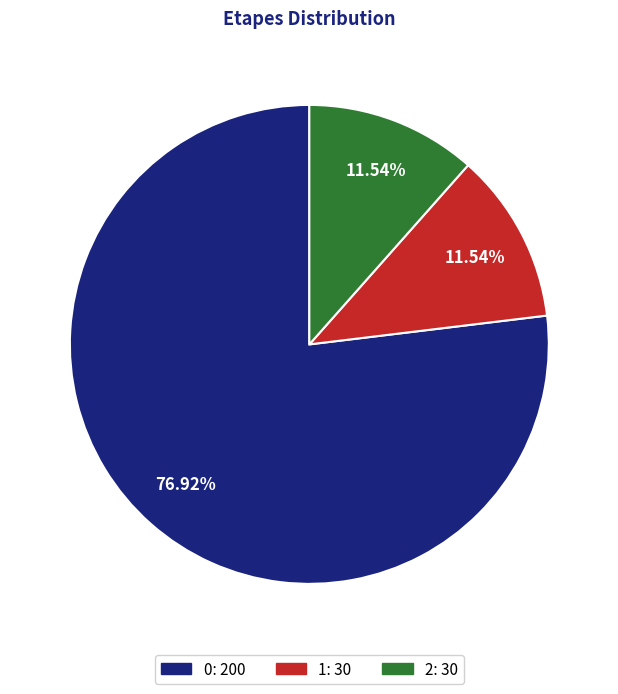

The 1 slice represents 12% of the pie. True or false?

True